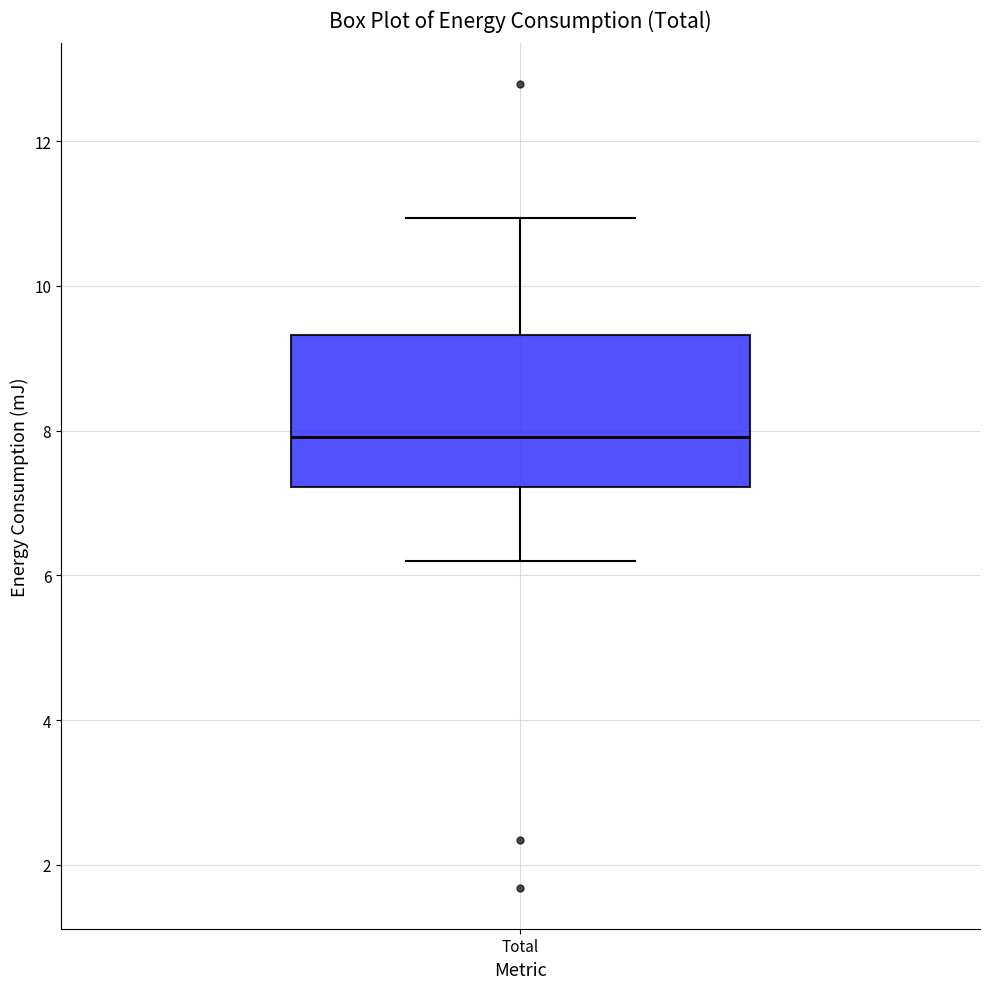

Where is the upper edge of the box for Total on the y-axis? The values are not printed on the chart, so give them approximately, as read against the axis.

9.4